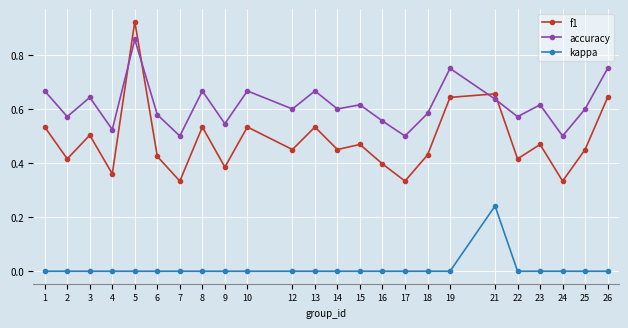

At which category does the chart reach its peak across all series?

5